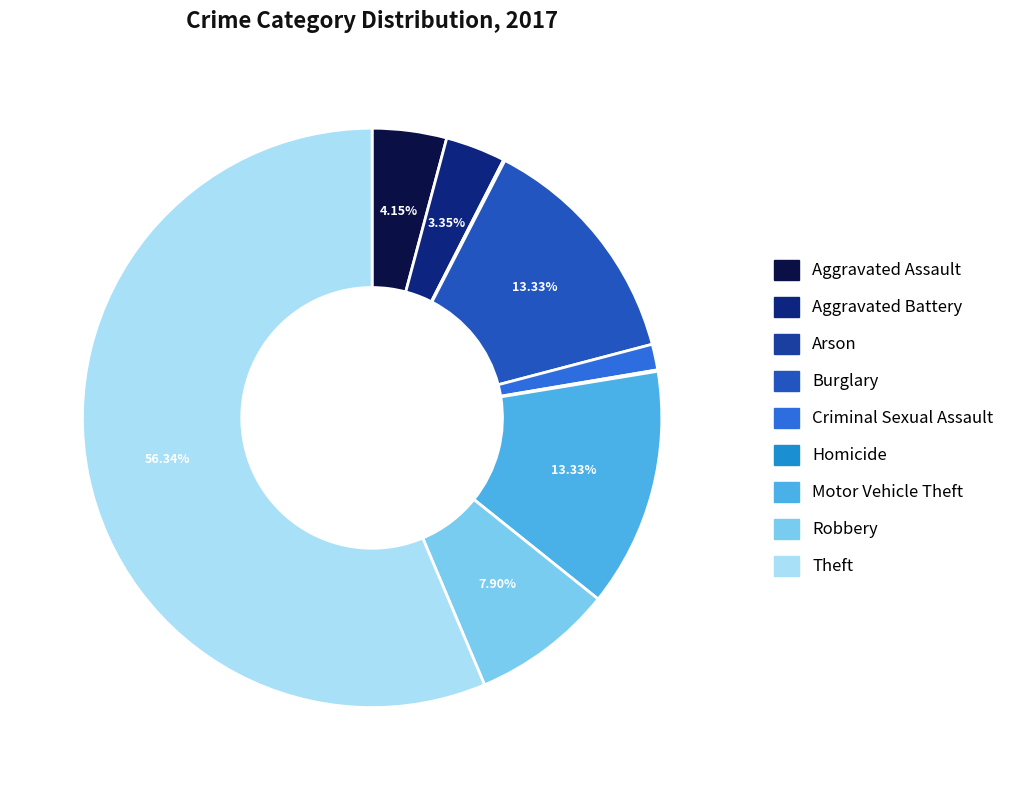

What is the change in value from Homicide to Robbery?

+98